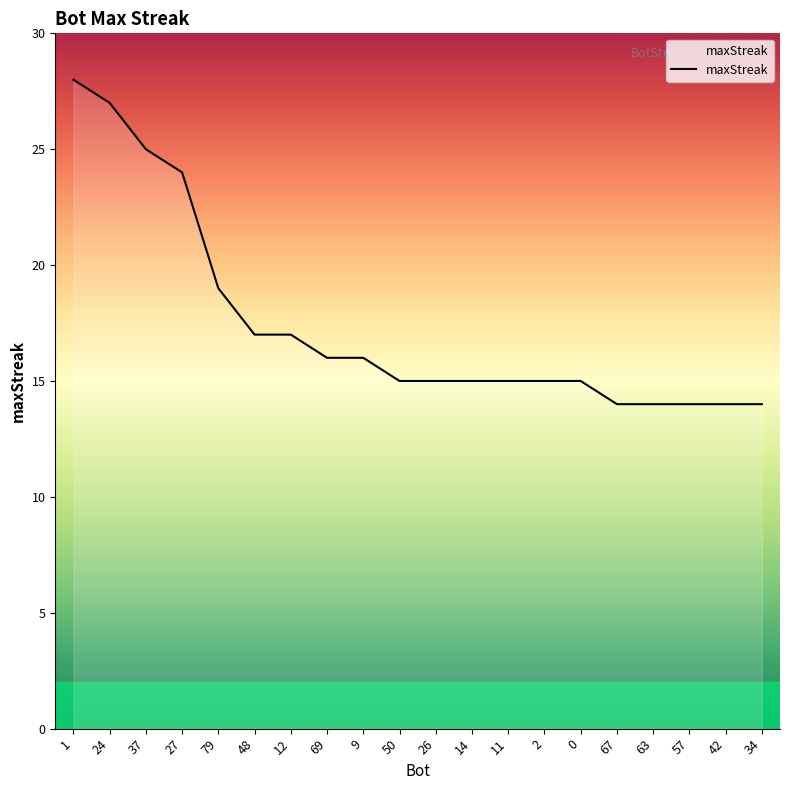

At which label is the value closest to 21?

79